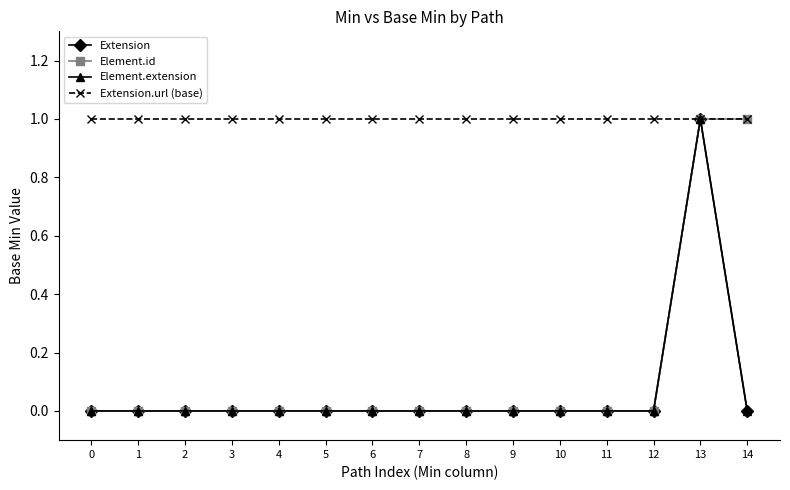

Rank the series at 14 from lowest to highest value.

Extension, Element.extension, Element.id, Extension.url (base)